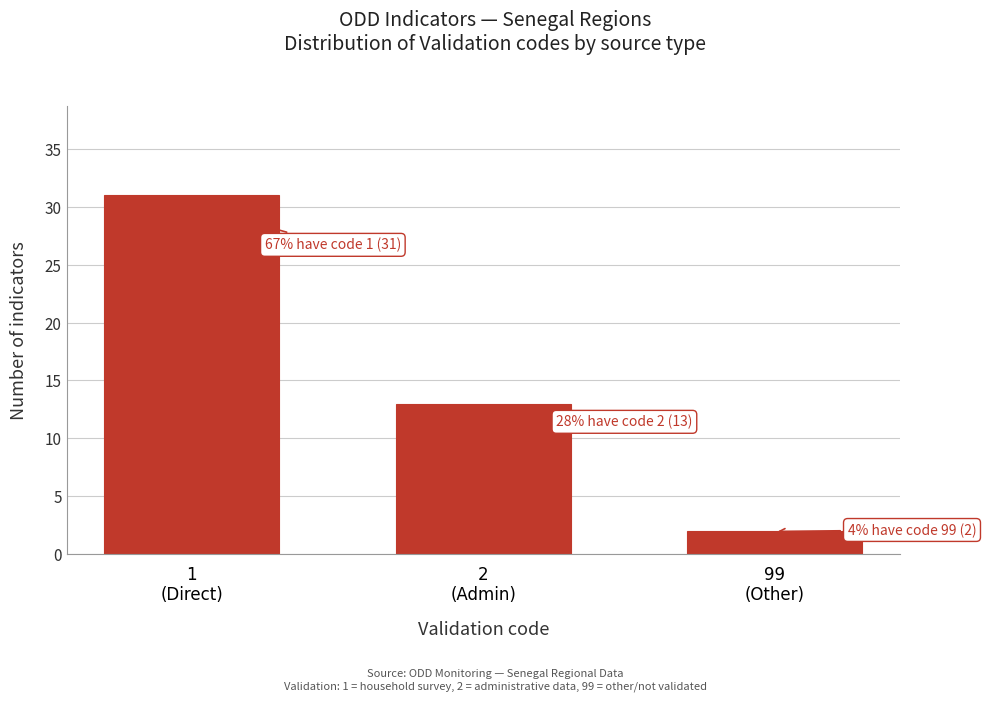

Reading left to right, list all the values displayed in this chart.

31	13	2